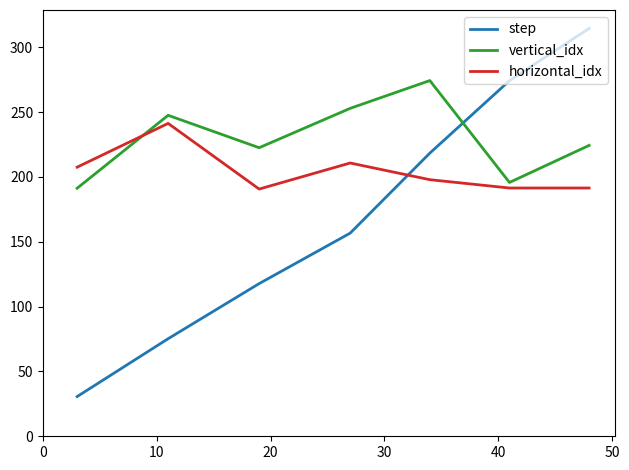

What is the average value of the step series?

169.6